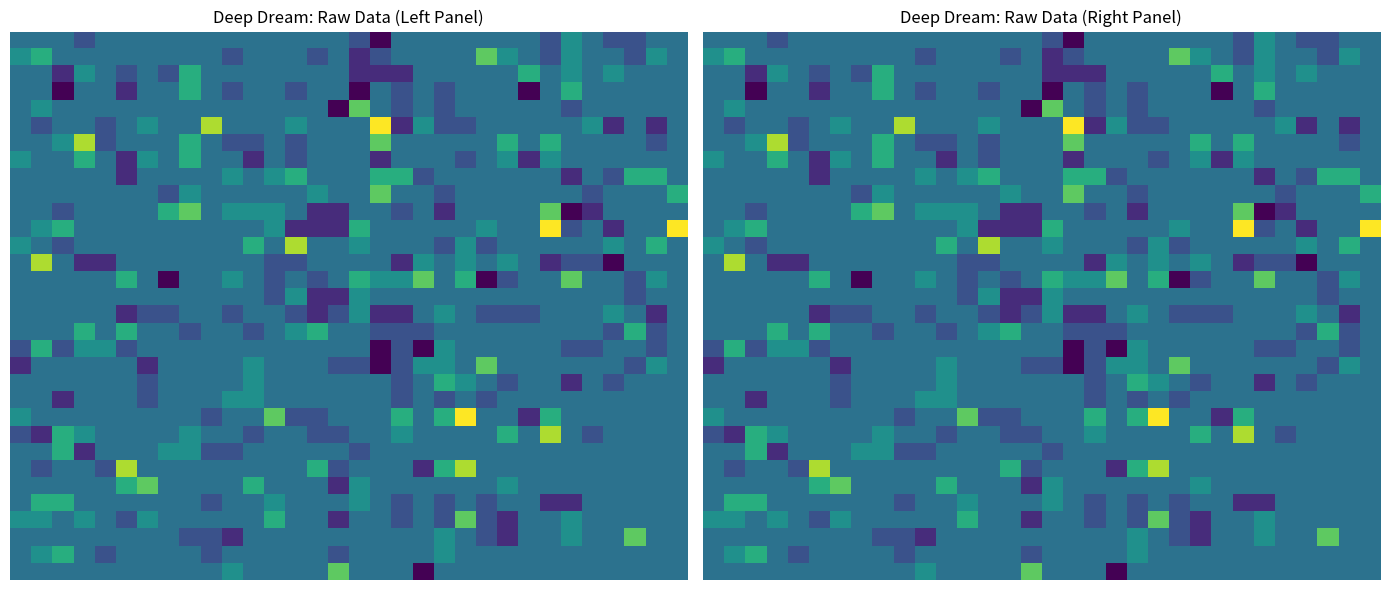

Between 19 and 10, which is larger?

19